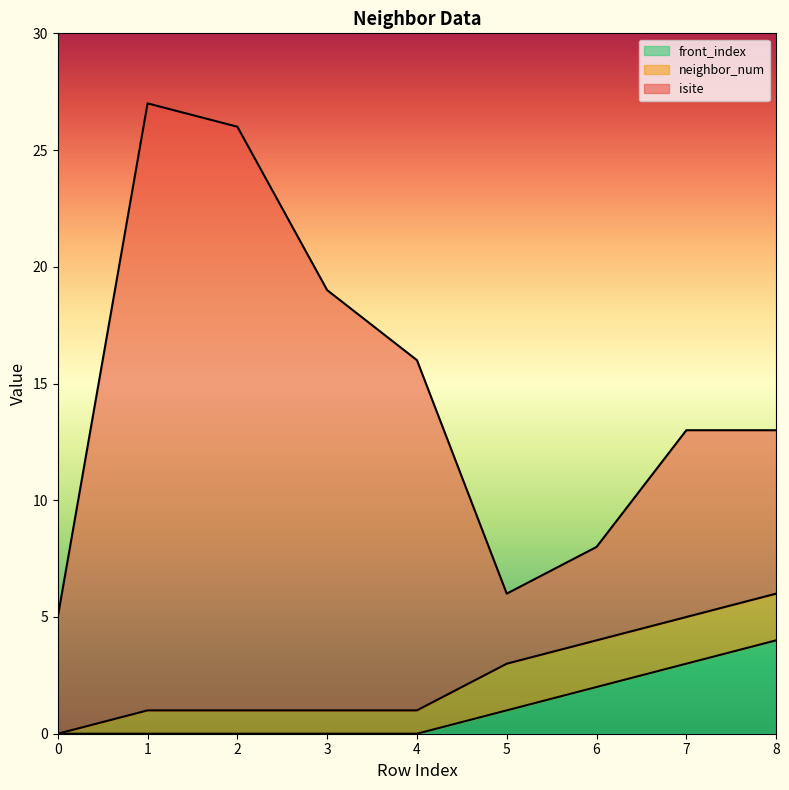

Which series changed the most between 0 and 2?

isite